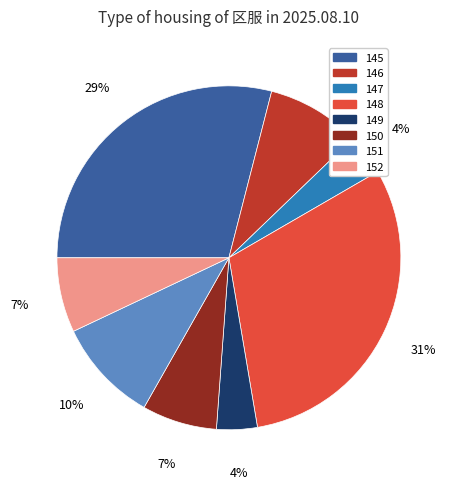

Count the number of slices in the pie.

8